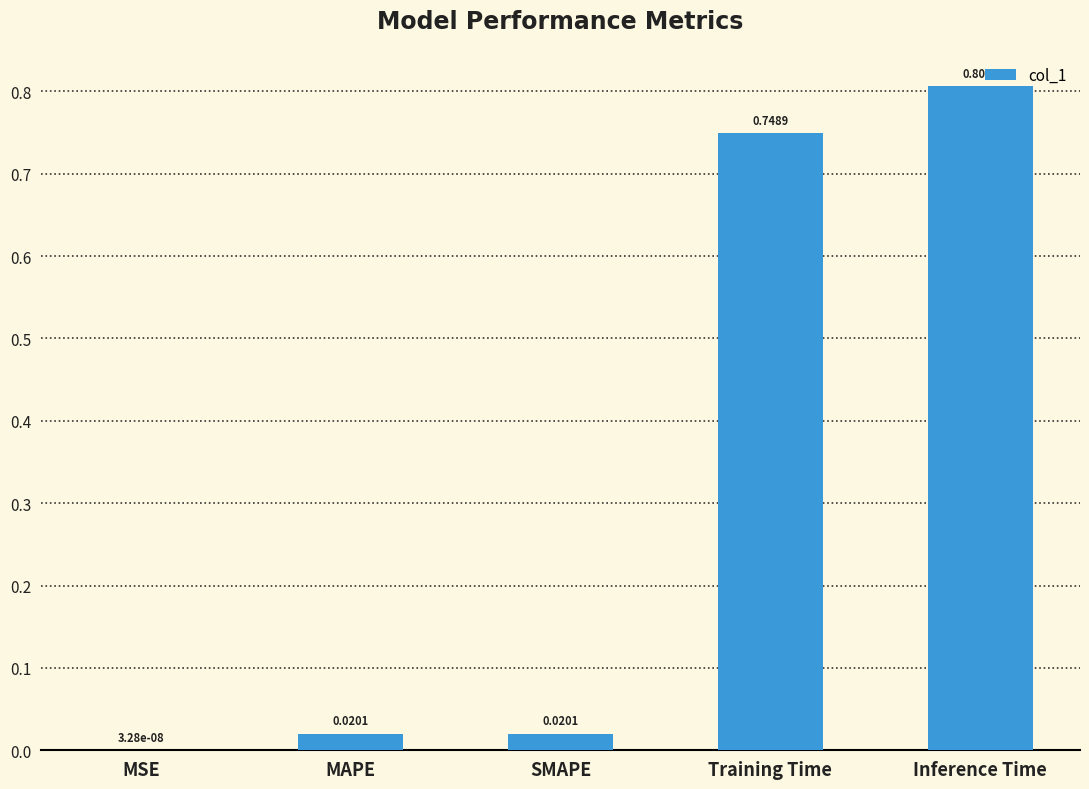

What is the change in value from Training Time to Inference Time?

+0.1